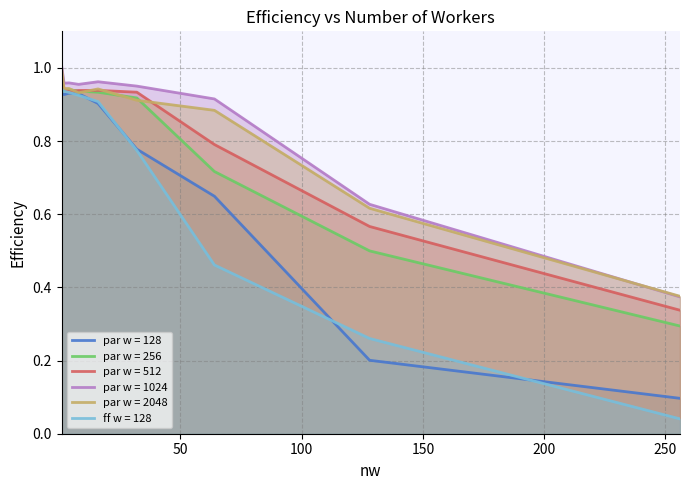

What is the label of the 5th point from the left?

16.0